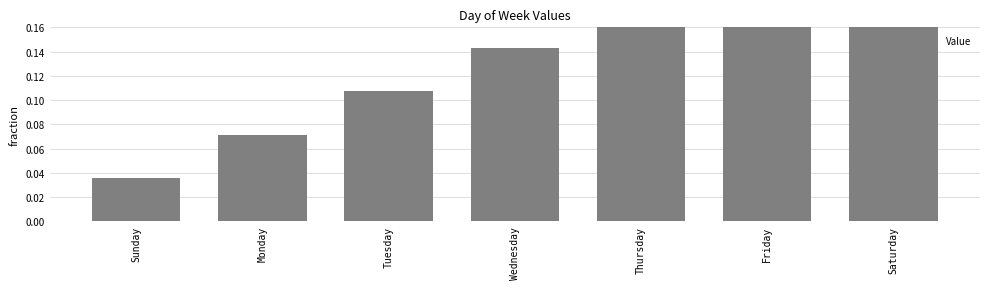

What is the change in value from Wednesday to Friday?

+0.1